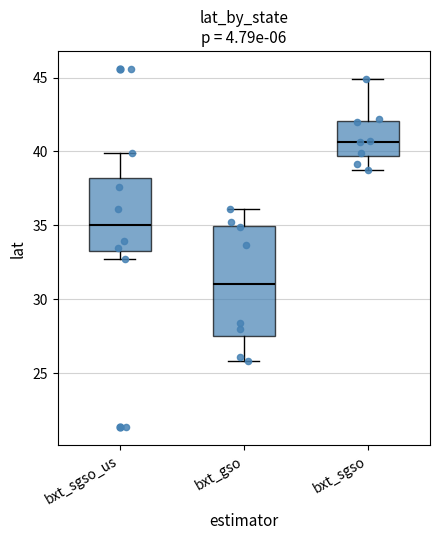

Reading left to right, transcribe this box plot: for each box, give where its median line is, the range the box spans, and where its two whiskers end, as read against the y-axis. The values are not printed on the chart, so give them approximately, as read against the axis.

bxt_sgso_us: median 35.0, box 33.5 to 38.0, whiskers 32.5 to 40.0
bxt_gso: median 31.0, box 27.5 to 35.0, whiskers 26.0 to 36.0
bxt_sgso: median 40.5, box 39.5 to 42.0, whiskers 38.5 to 45.0